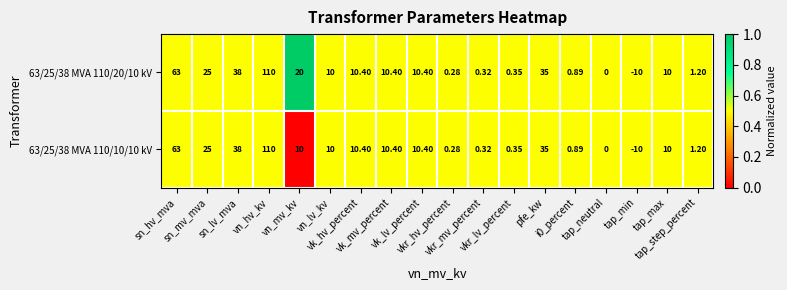

Rank the series at vn_lv_kv from highest to lowest value.

63/25/38 MVA 110/20/10 kV, 63/25/38 MVA 110/10/10 kV